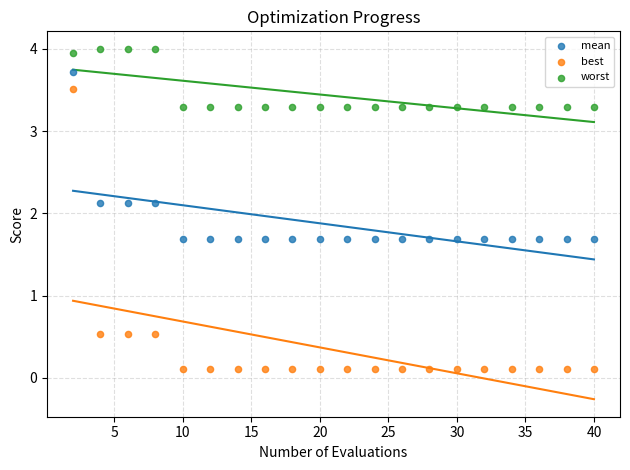

Across all data points, what is the range of X values (max minus min)?

38.0